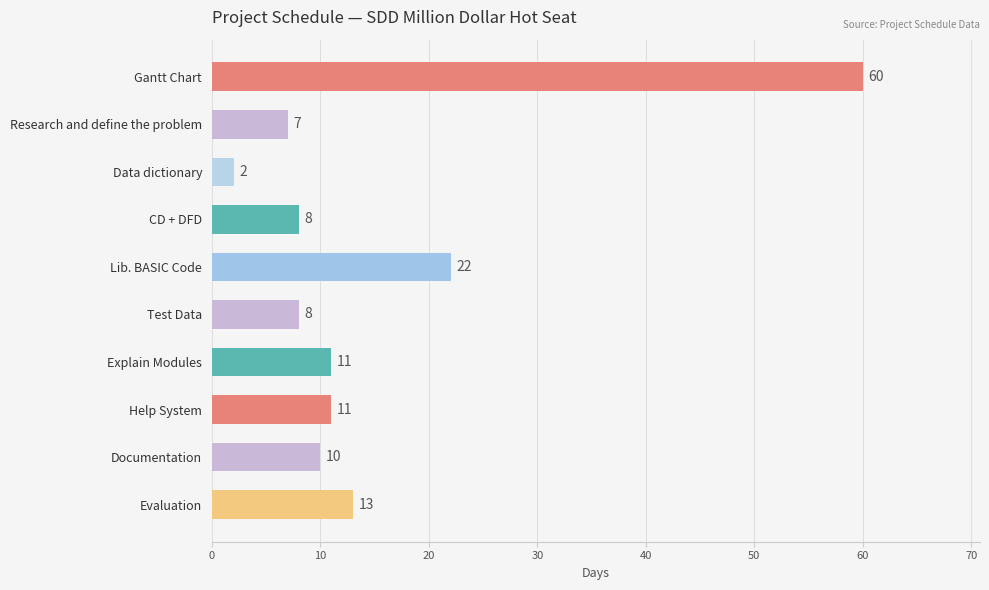

What is the smallest value displayed?

2